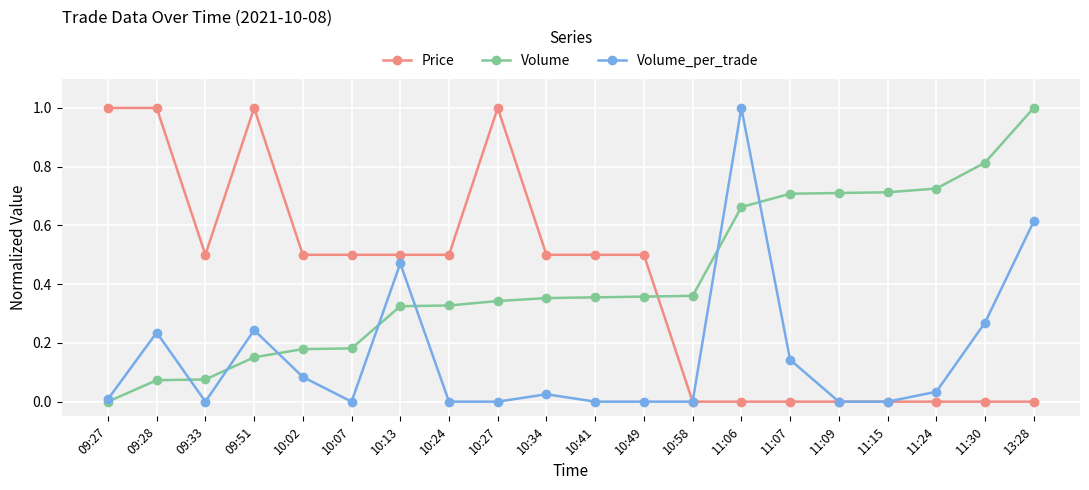

Between which two adjacent categories do Volume and Price first intersect?

10:49 and 10:58